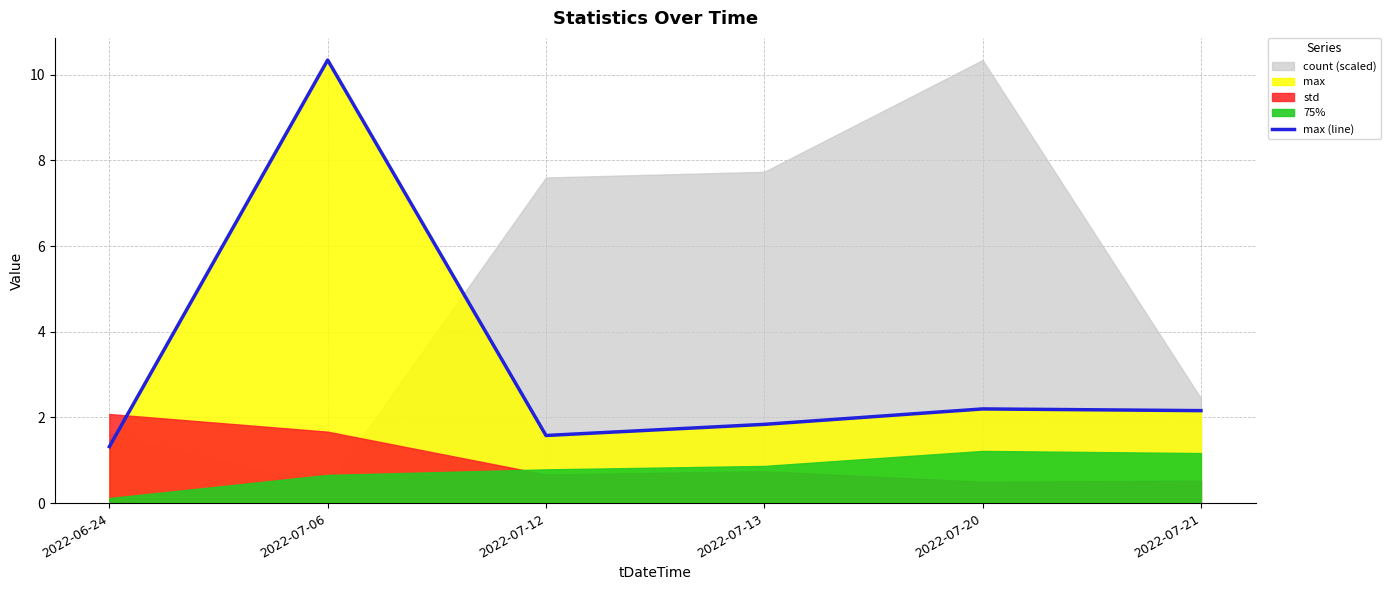

Where is the first local maximum?

2022-07-06